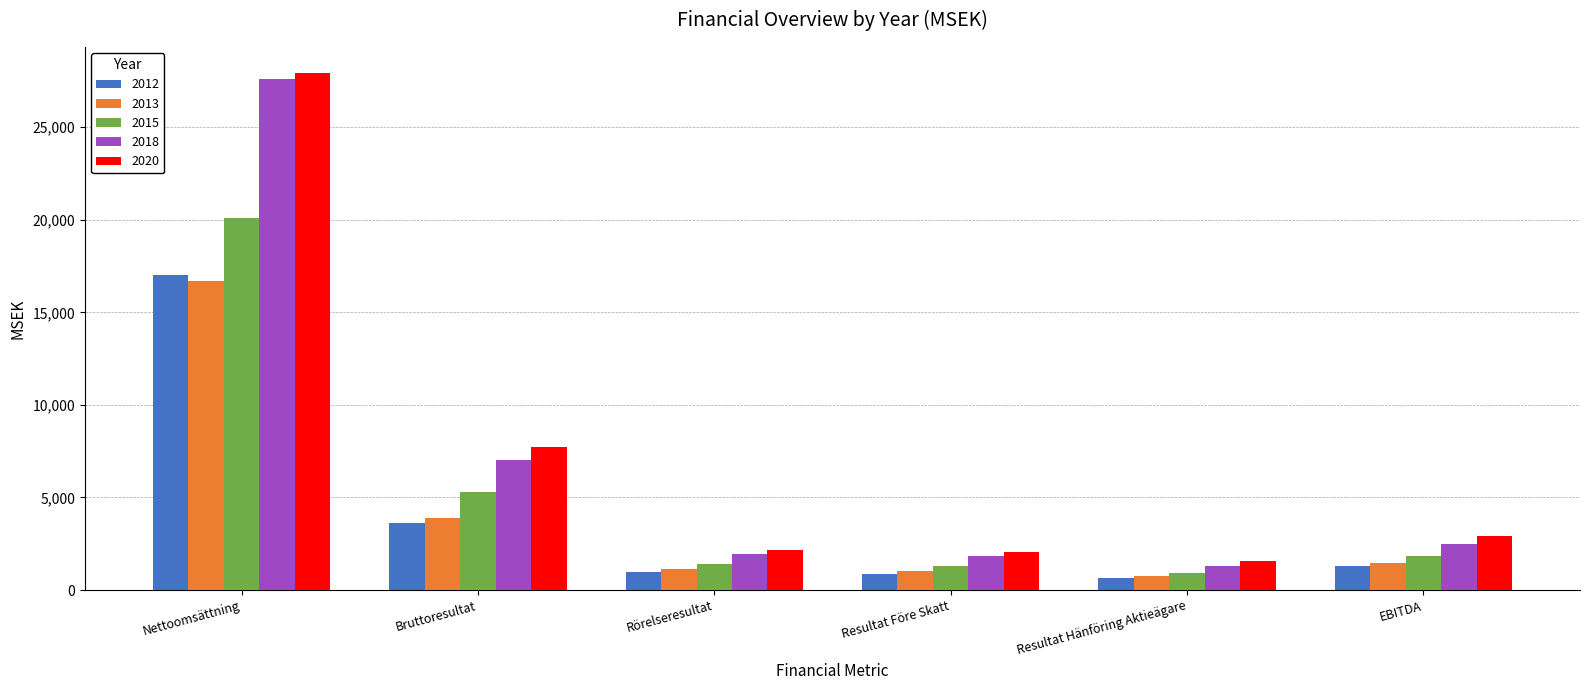

What is the smallest value displayed?

640